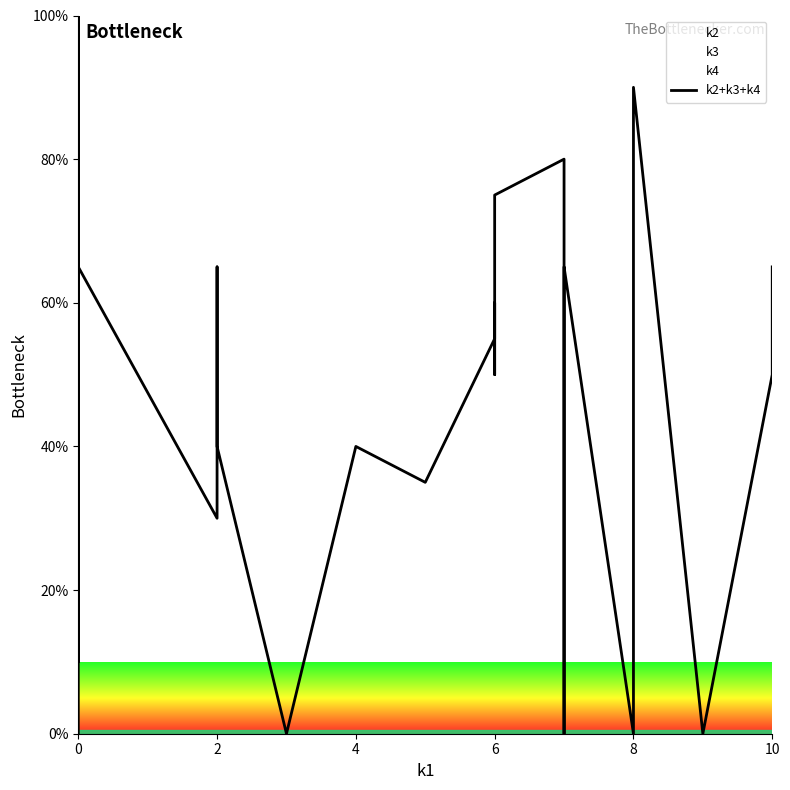

What is the difference between the maximum and second lowest values?

100.0